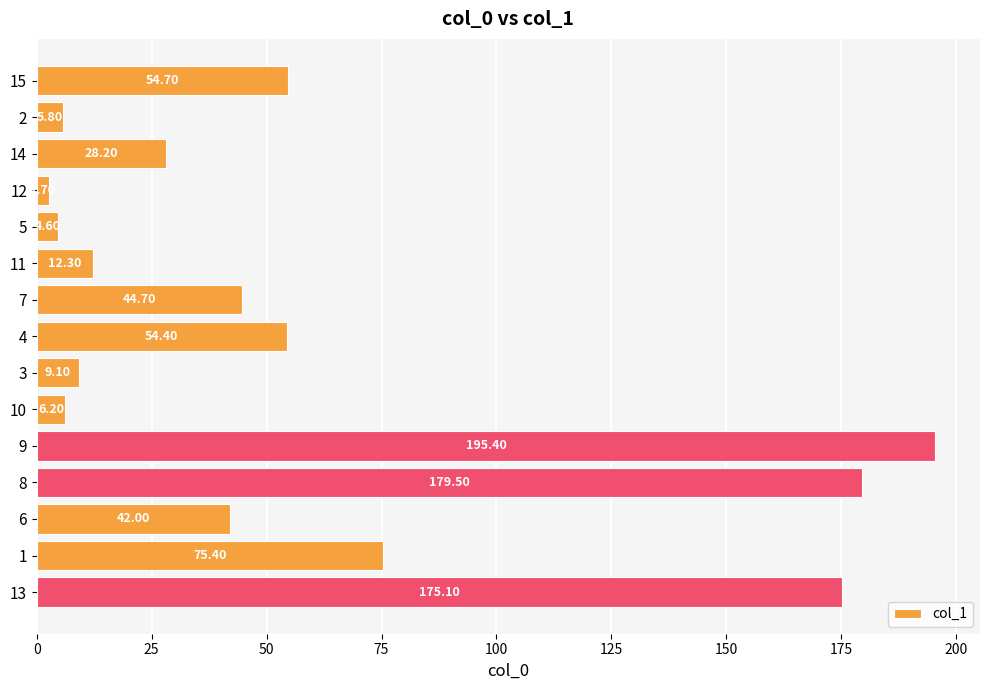

Rank the categories by value from highest to lowest.

9, 8, 13, 1, 15, 4, 7, 6, 14, 11, 3, 10, 2, 5, 12